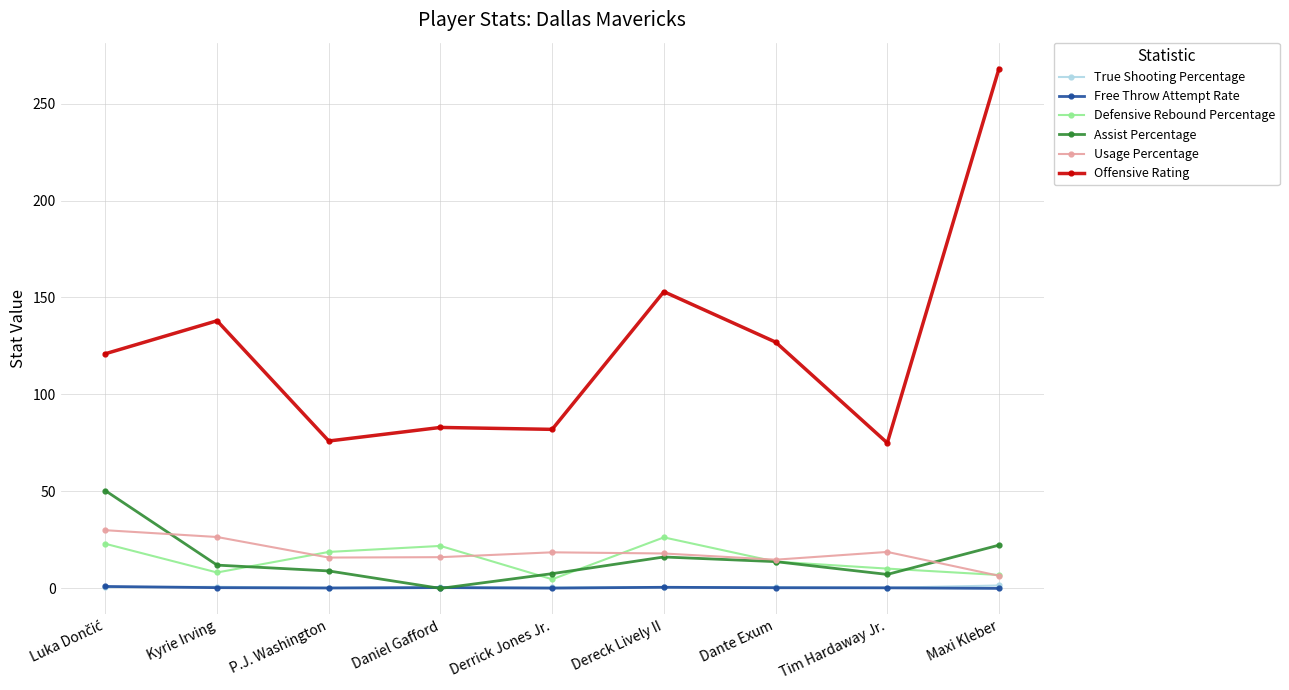

What is the minimum value for Usage Percentage?

6.5